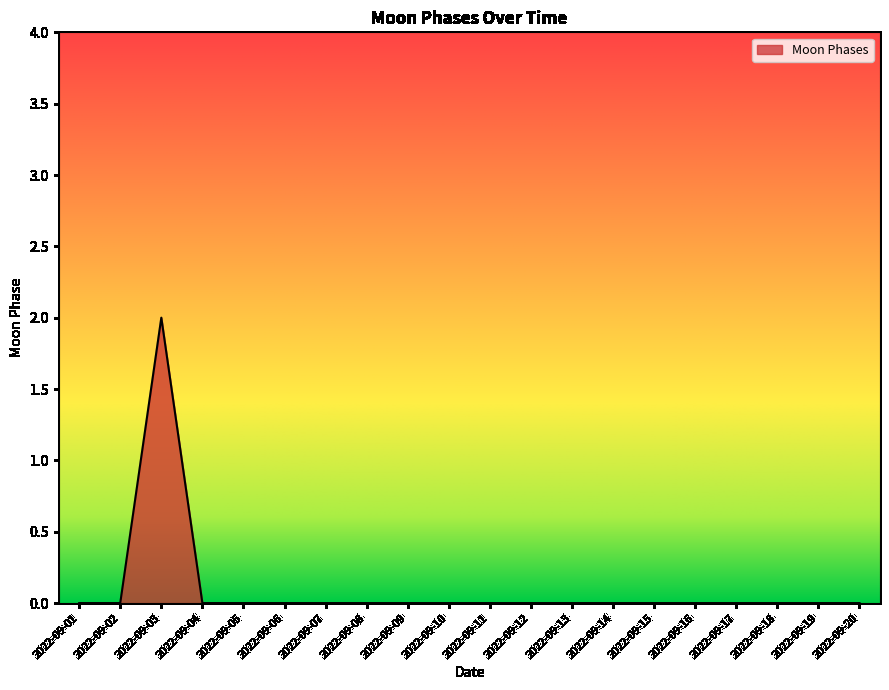

How many lines are shown in the chart?

1